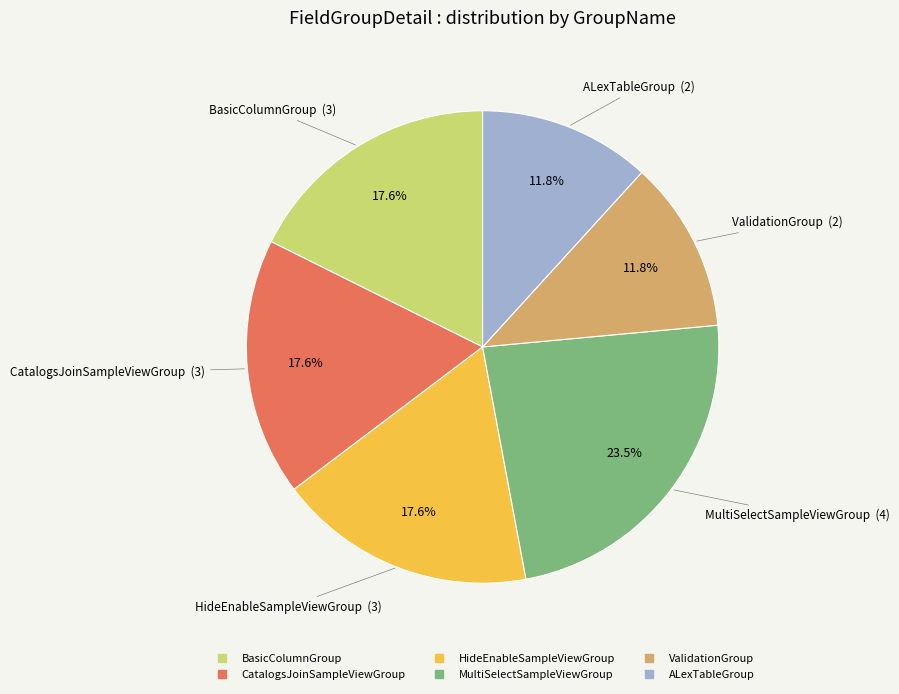

Does any single category account for the majority?

No